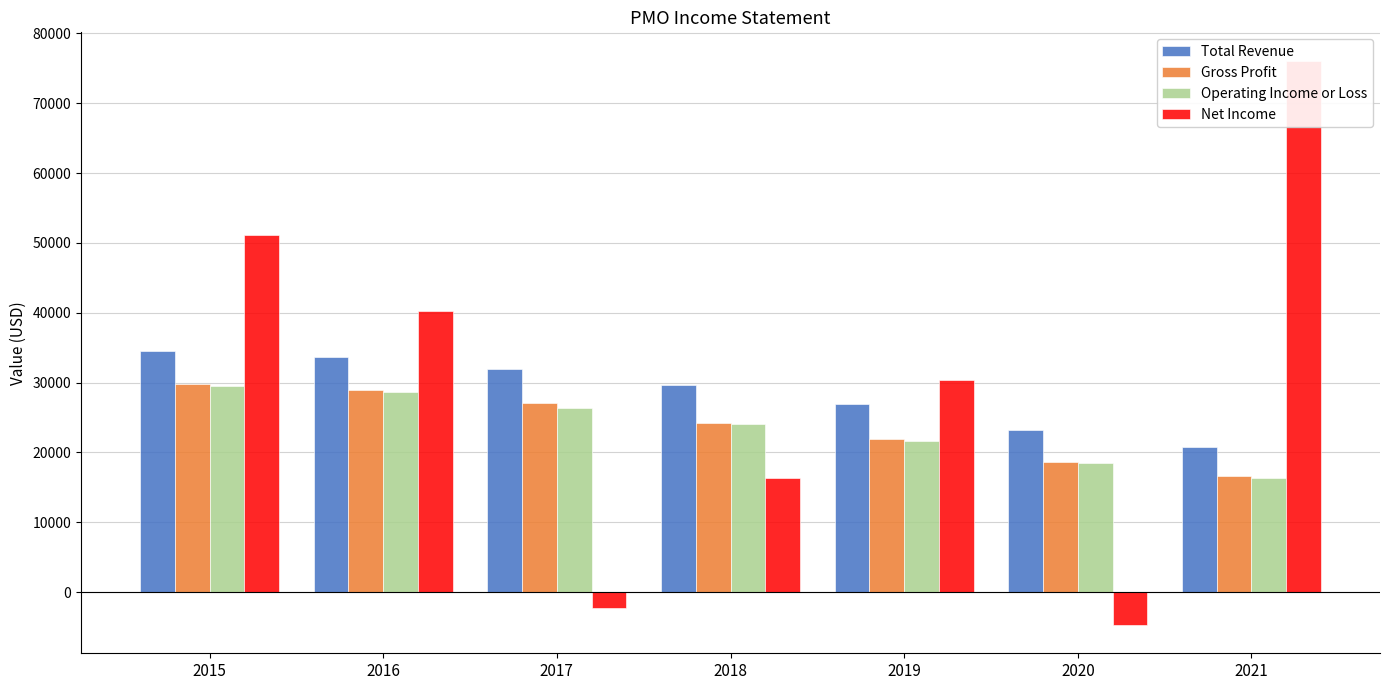

Reading left to right, transcribe all the data shown in this chart.

Total Revenue: 2015=34500	2016=33600	2017=32000	2018=29700	2019=26900	2020=23200	2021=20800
Gross Profit: 2015=29800	2016=29000	2017=27100	2018=24200	2019=22000	2020=18600	2021=16600
Operating Income or Loss: 2015=29500	2016=28600	2017=26300	2018=24100	2019=21700	2020=18500	2021=16400
Net Income: 2015=51100	2016=40300	2017=-2200	2018=16300	2019=30400	2020=-4700	2021=76100